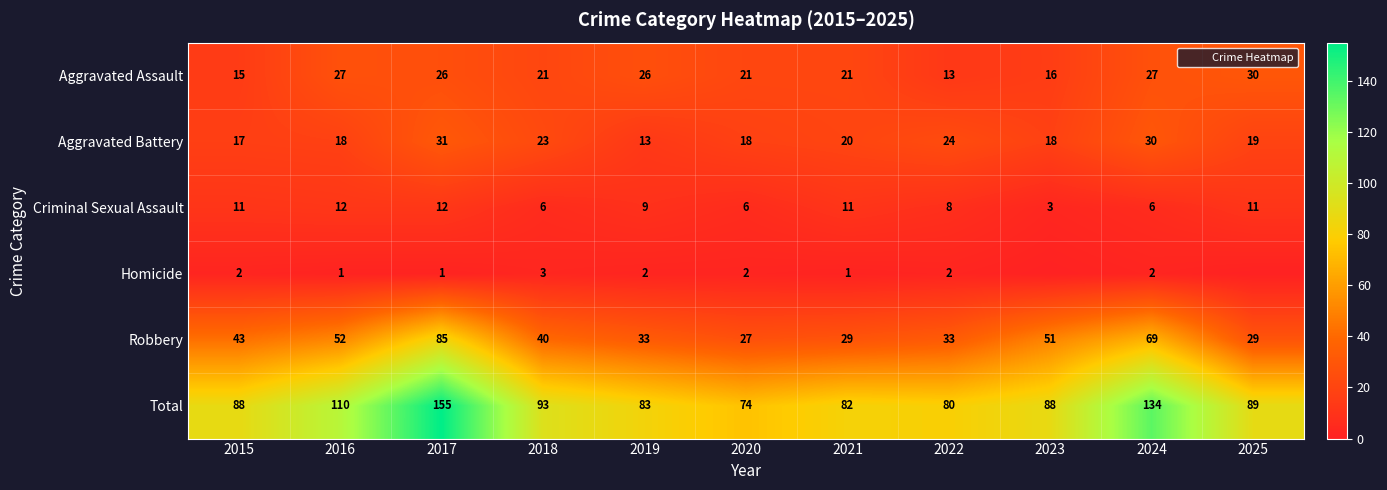

What is the average value of the Aggravated Battery series?

21